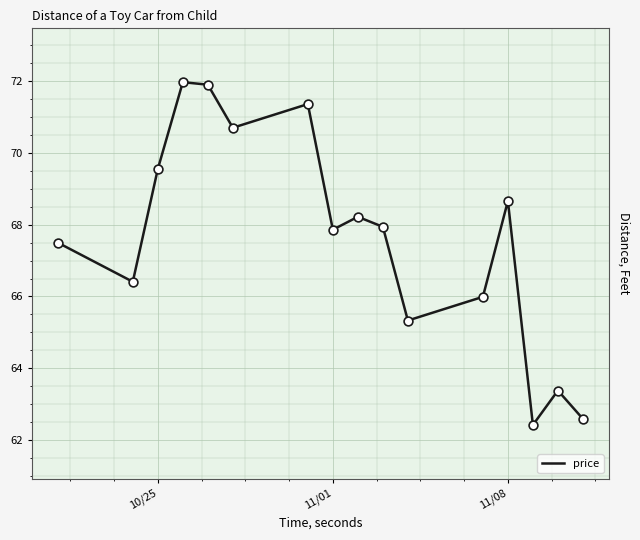

What is the maximum value shown in the chart?

72.0